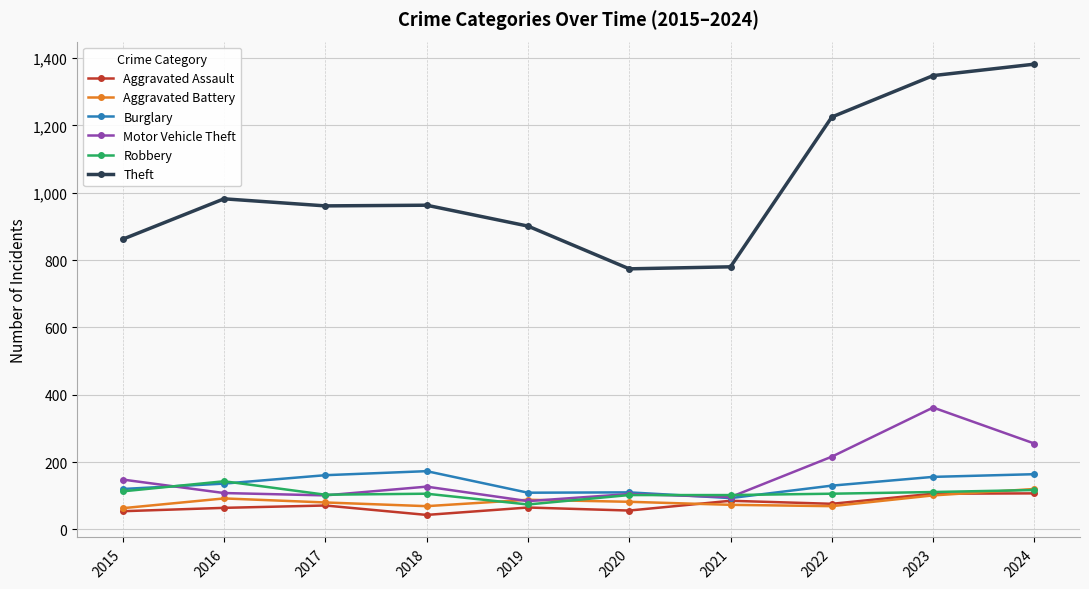

How many data points does each series have?

10